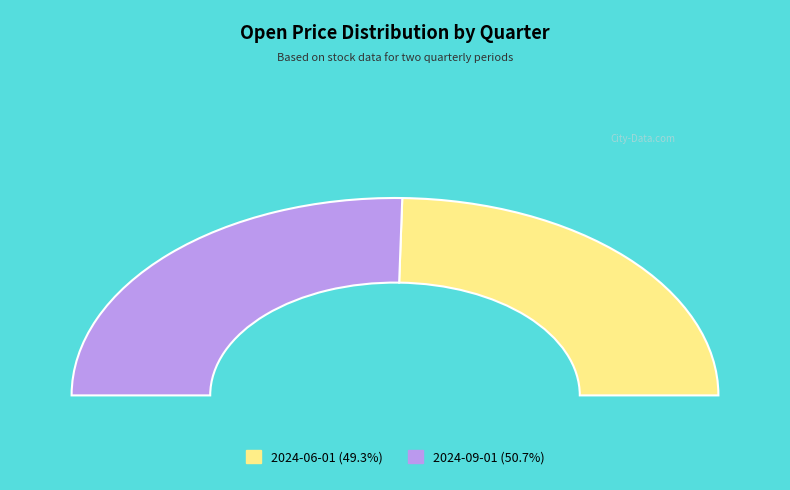

To the nearest percent, what is the combined percentage of 2024-09-01 and 2024-06-01?

100%